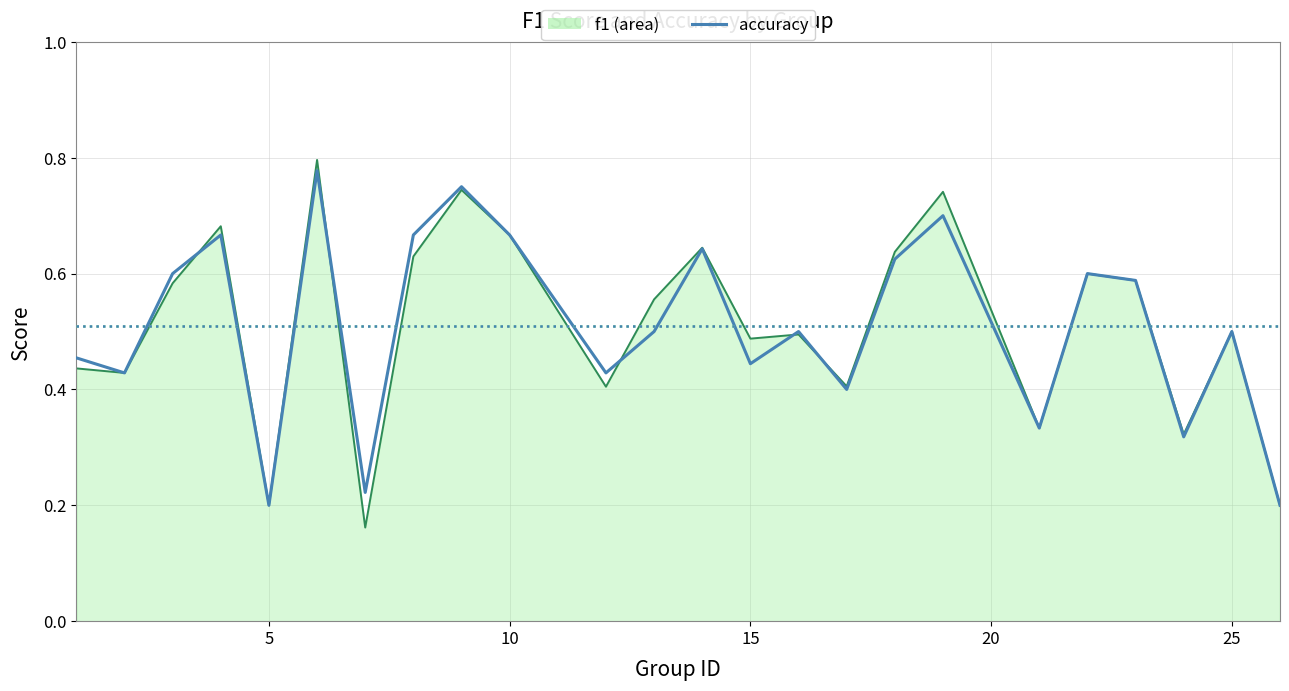

Does the chart have visible grid lines?

Yes